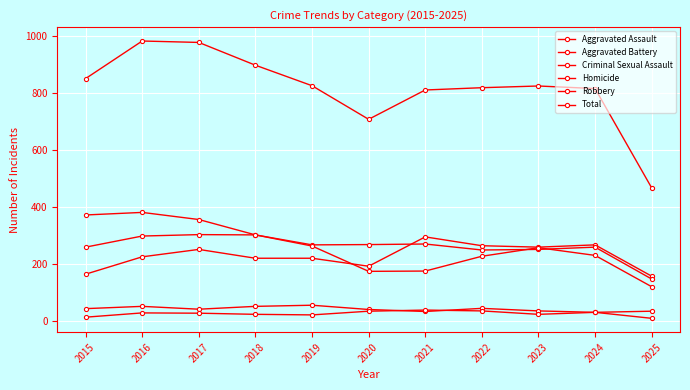

How many lines are shown in the chart?

6